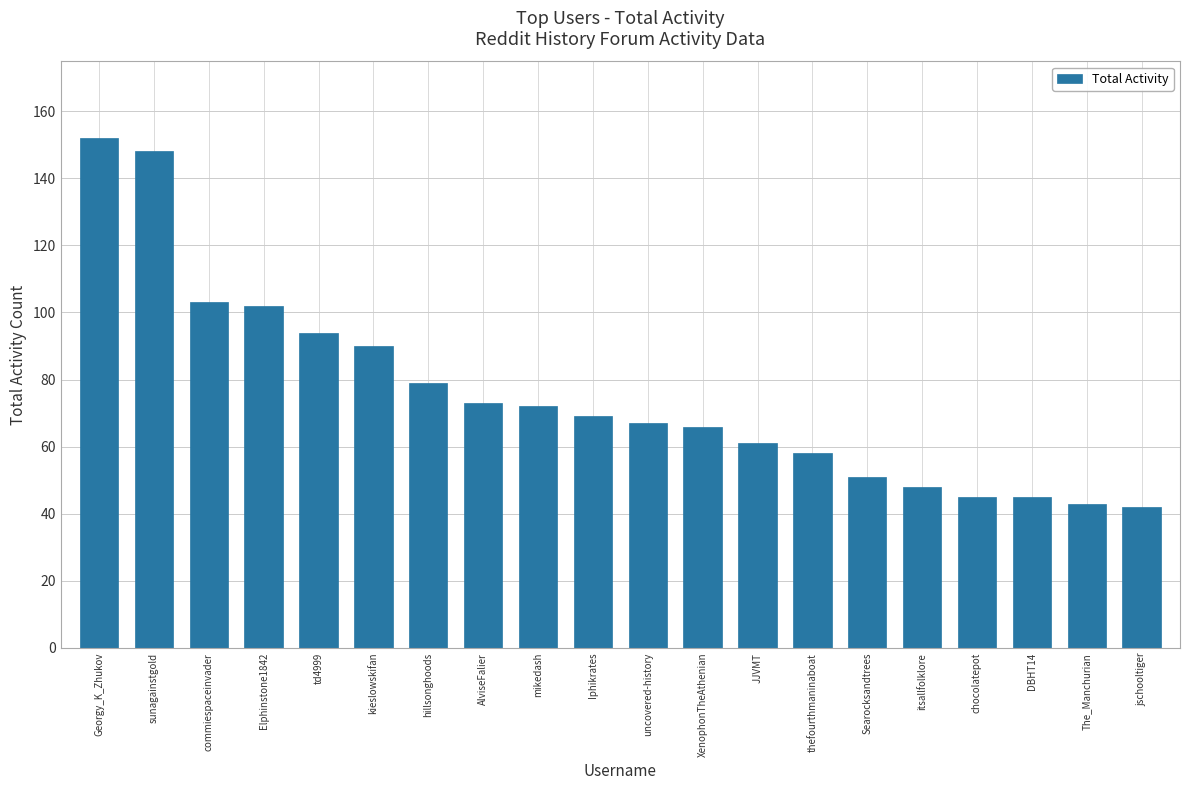

Reading left to right, list all the values displayed in this chart.

152	148	103	102	94	90	79	73	72	69	67	66	61	58	51	48	45	45	43	42